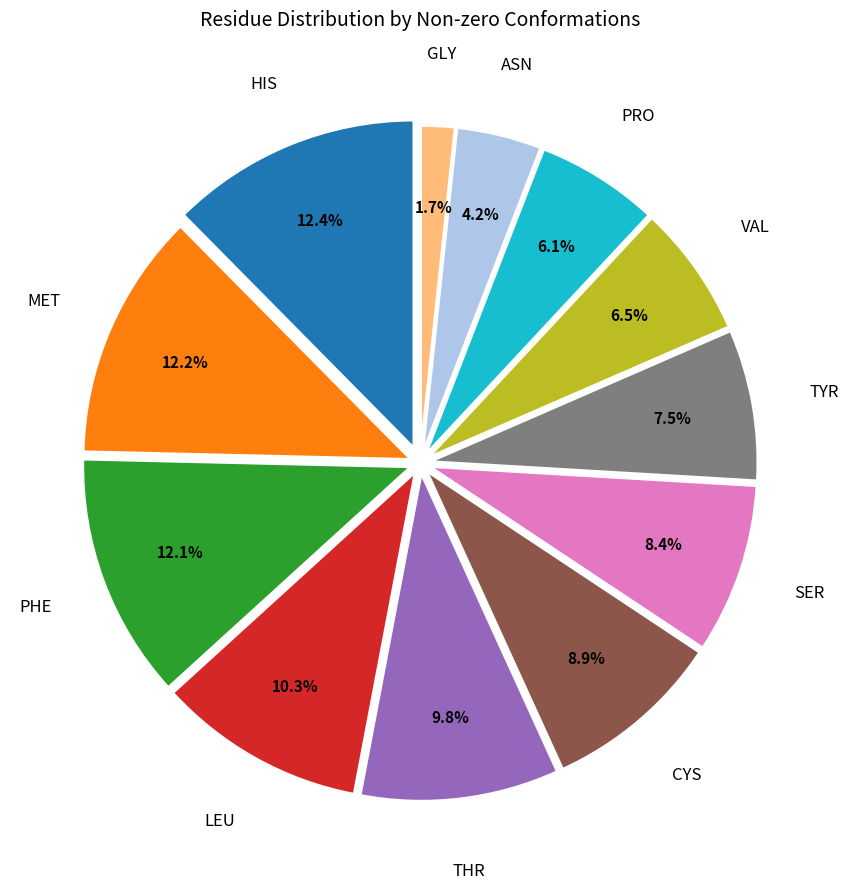

Is there a majority slice in this chart?

No